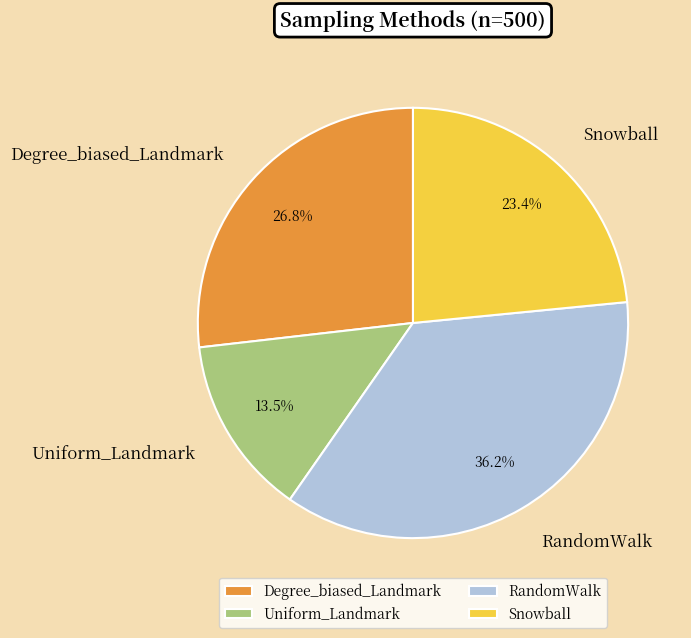

Which has a higher value, Snowball or RandomWalk?

RandomWalk